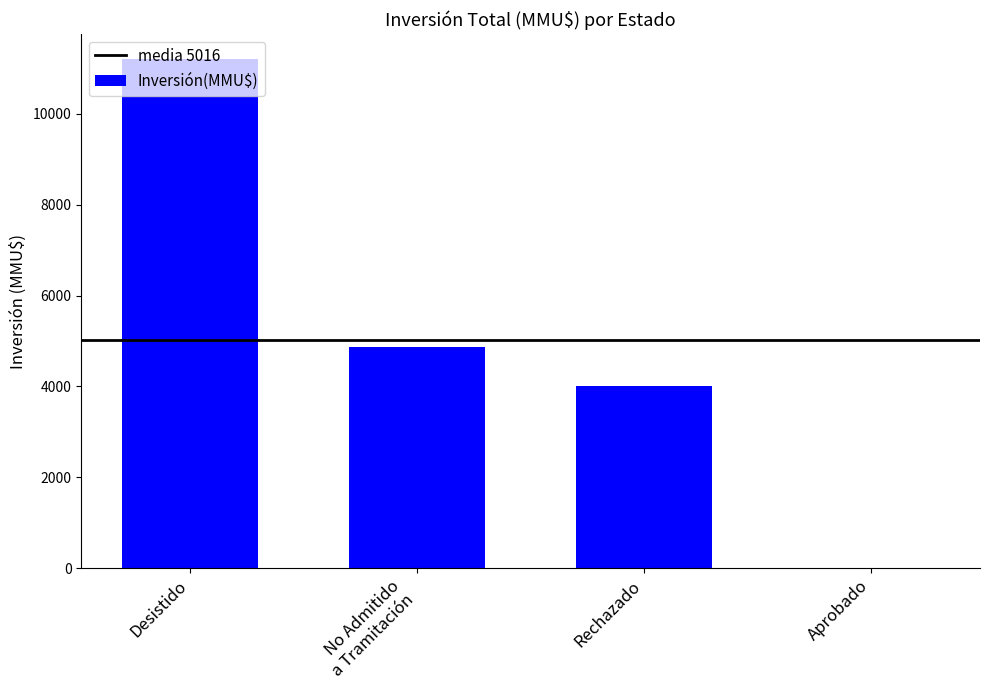

Does the chart contain stacked bars?

No